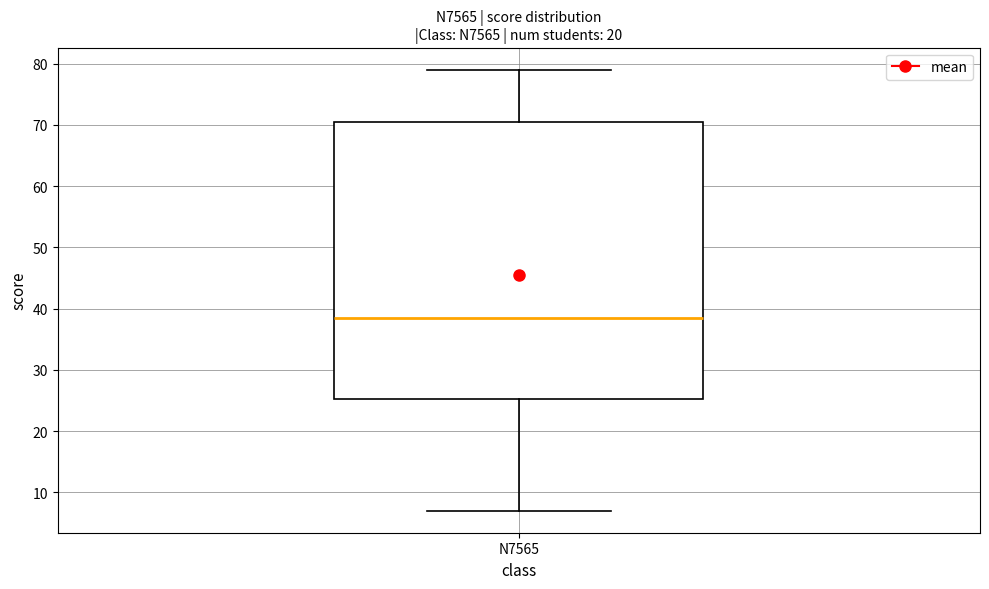

Transcribe this box plot: give where the median line is, the range the box spans, and where the two whiskers end, as read against the y-axis. The values are not printed on the chart, so give them approximately, as read against the axis.

median 39, box 25 to 71, whiskers 7 to 79